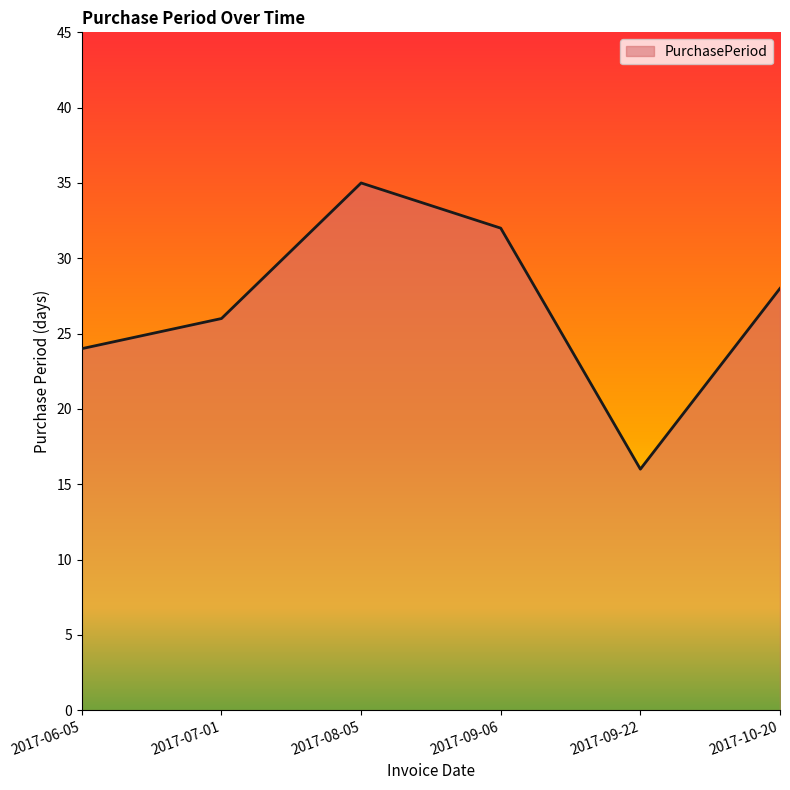

Which category has the highest value across all series?

2017-08-05